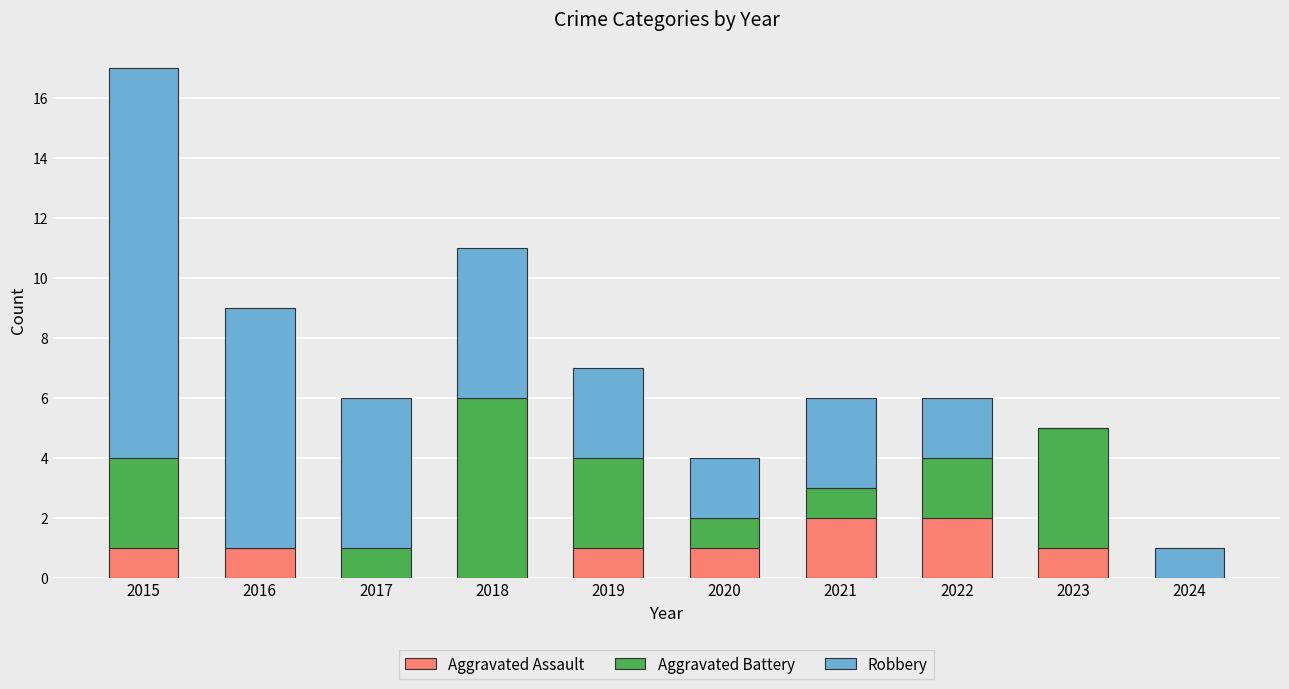

Does the chart contain stacked bars?

Yes